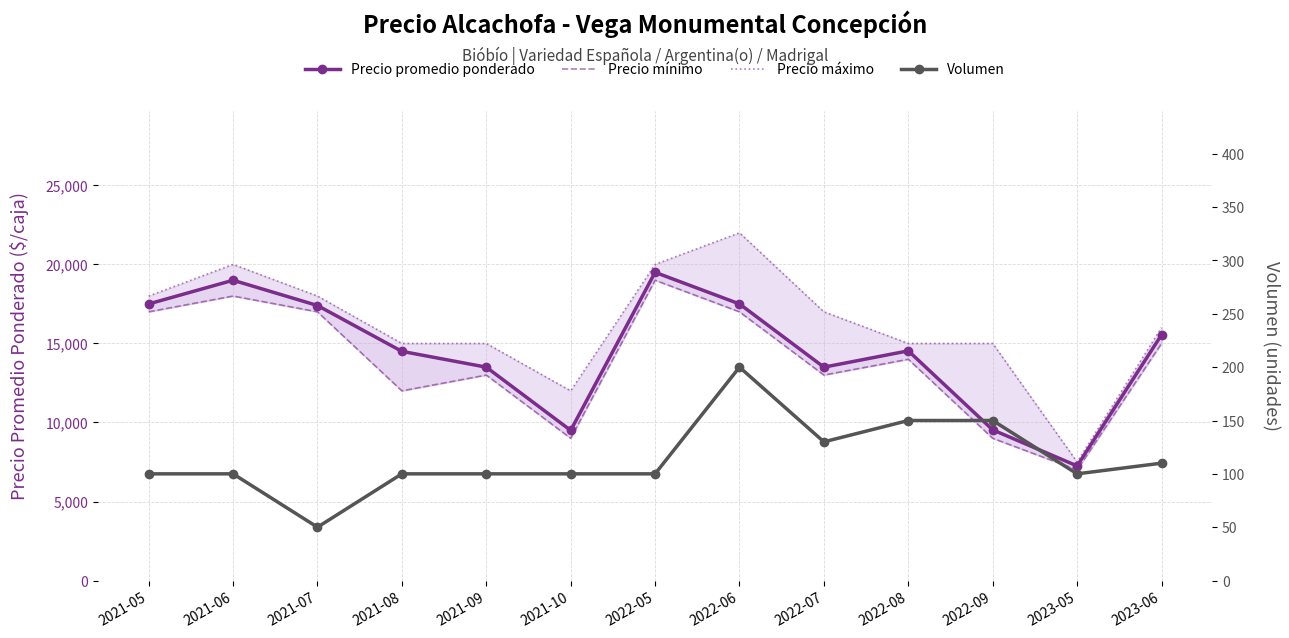

What is the sum of all Volumen values?

1490